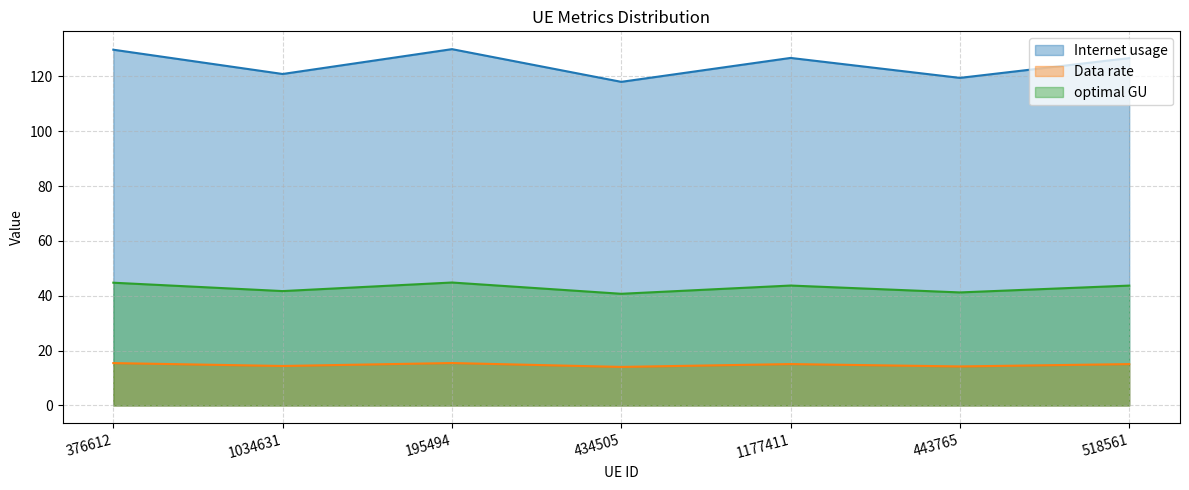

True or false: optimal GU and Data rate intersect in this chart.

False